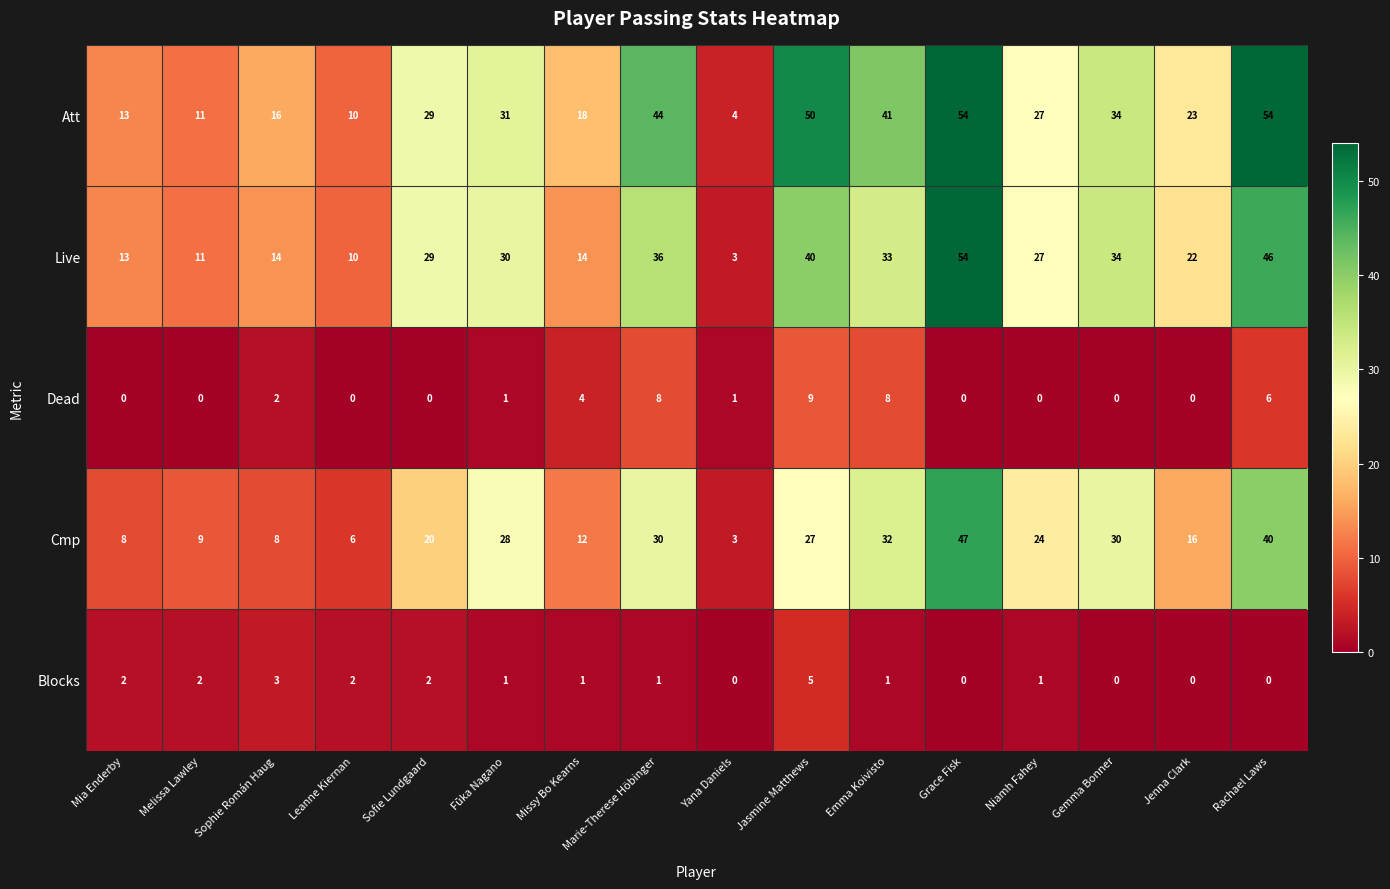

What is the sum of all Blocks values?

21